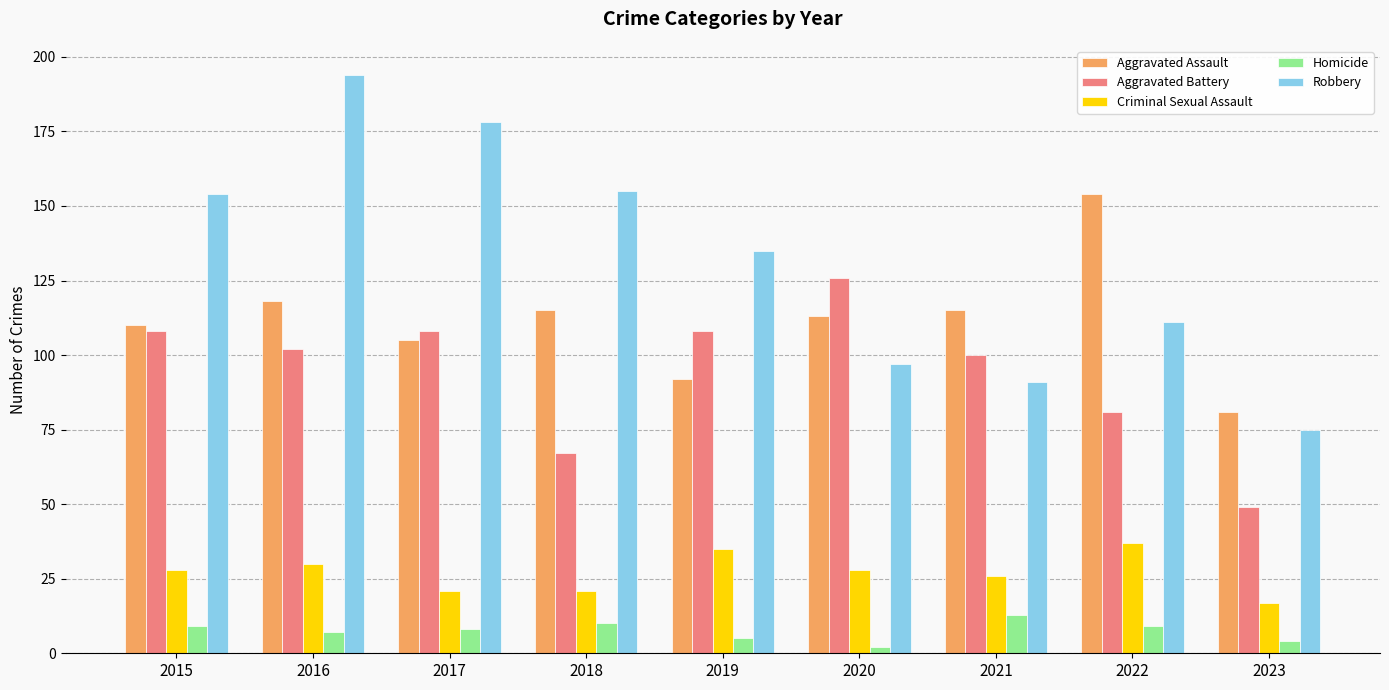

What is the minimum value shown in the chart?

2